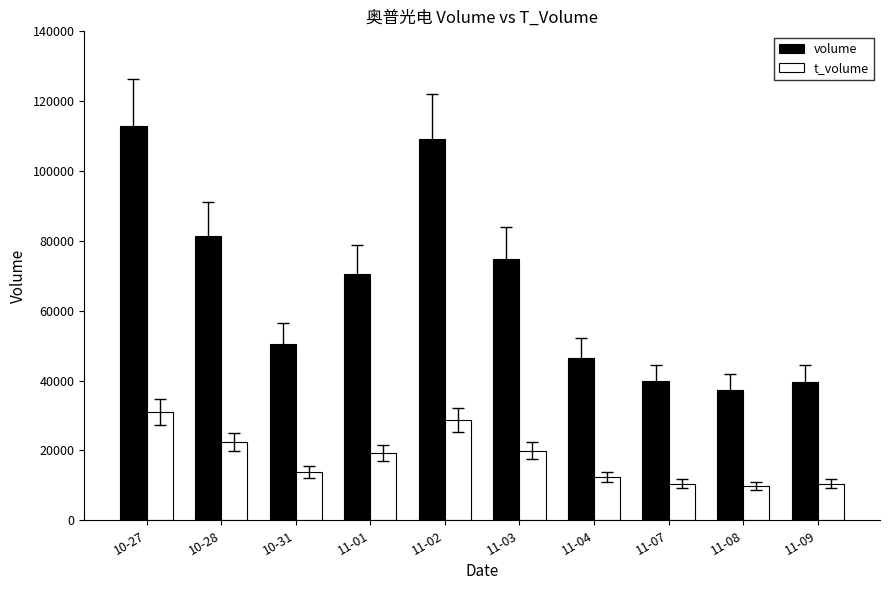

What is the lowest value of the t_volume series?

9862